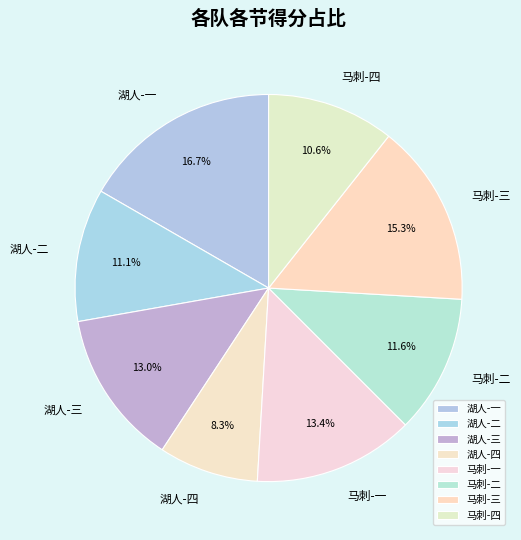

To the nearest percent, what is the difference between the largest and smallest slice percentages?

8%